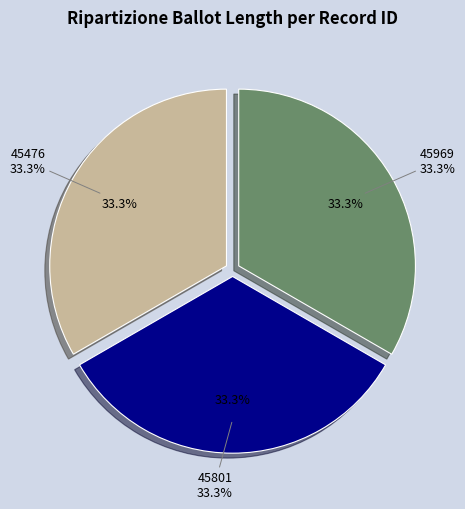

Rank the categories by value from lowest to highest.

45476, 45801, 45969